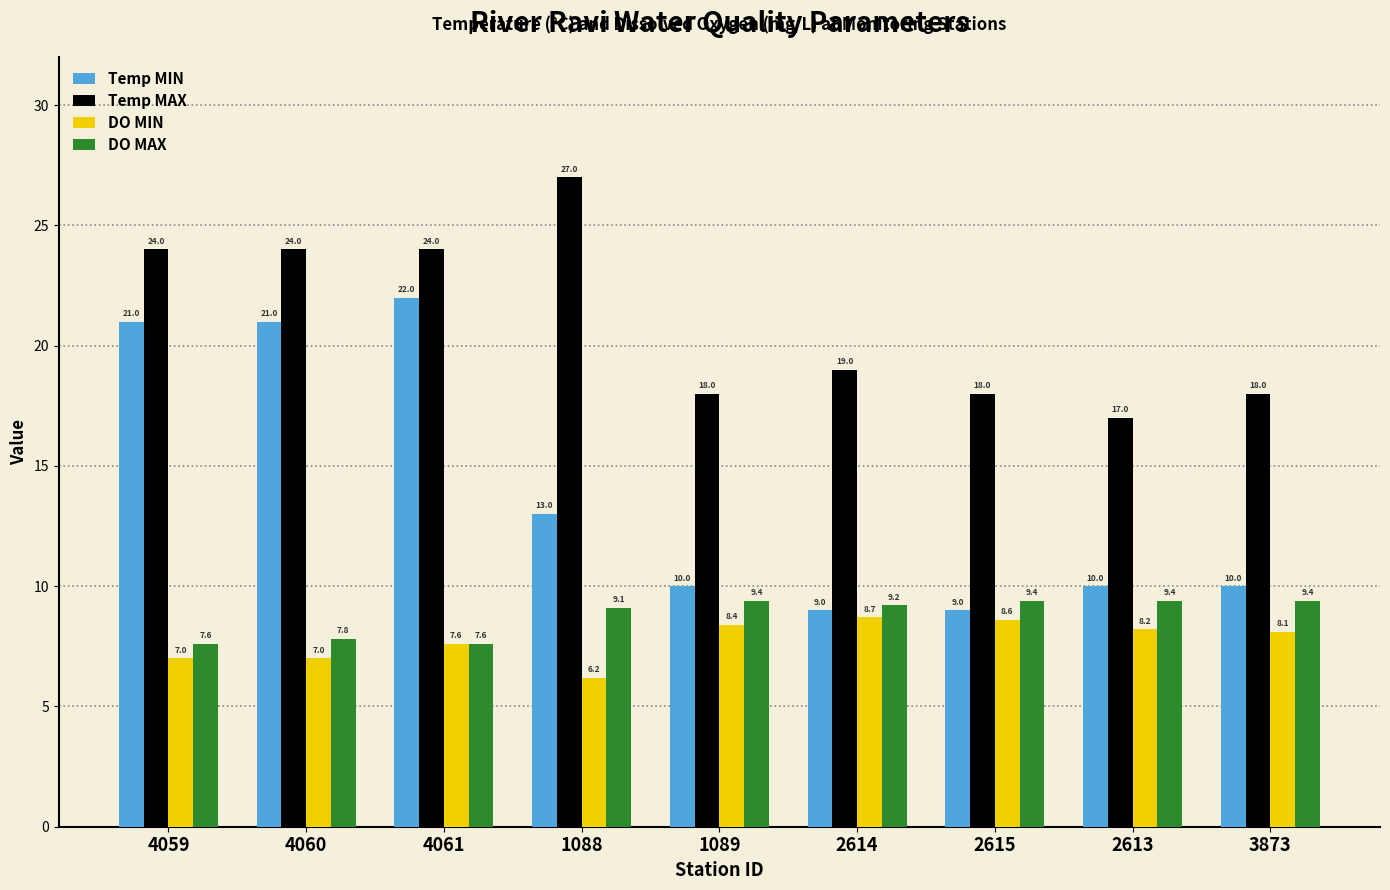

The value of DO MIN at 2614 is 8.7. True or false?

True